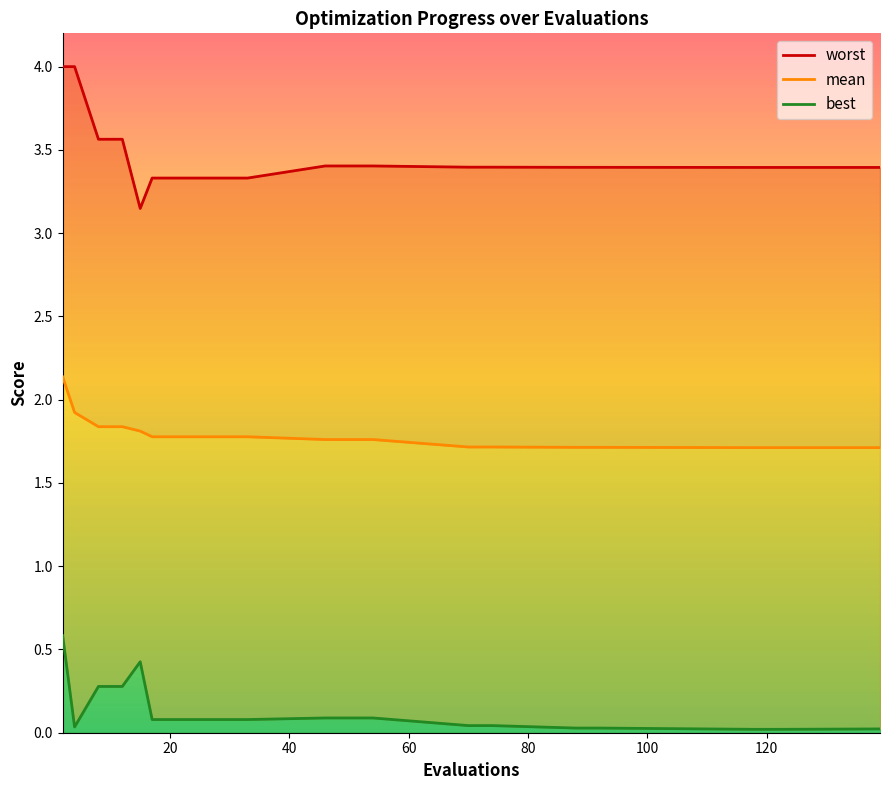

At which category does the chart reach its peak across all series?

2